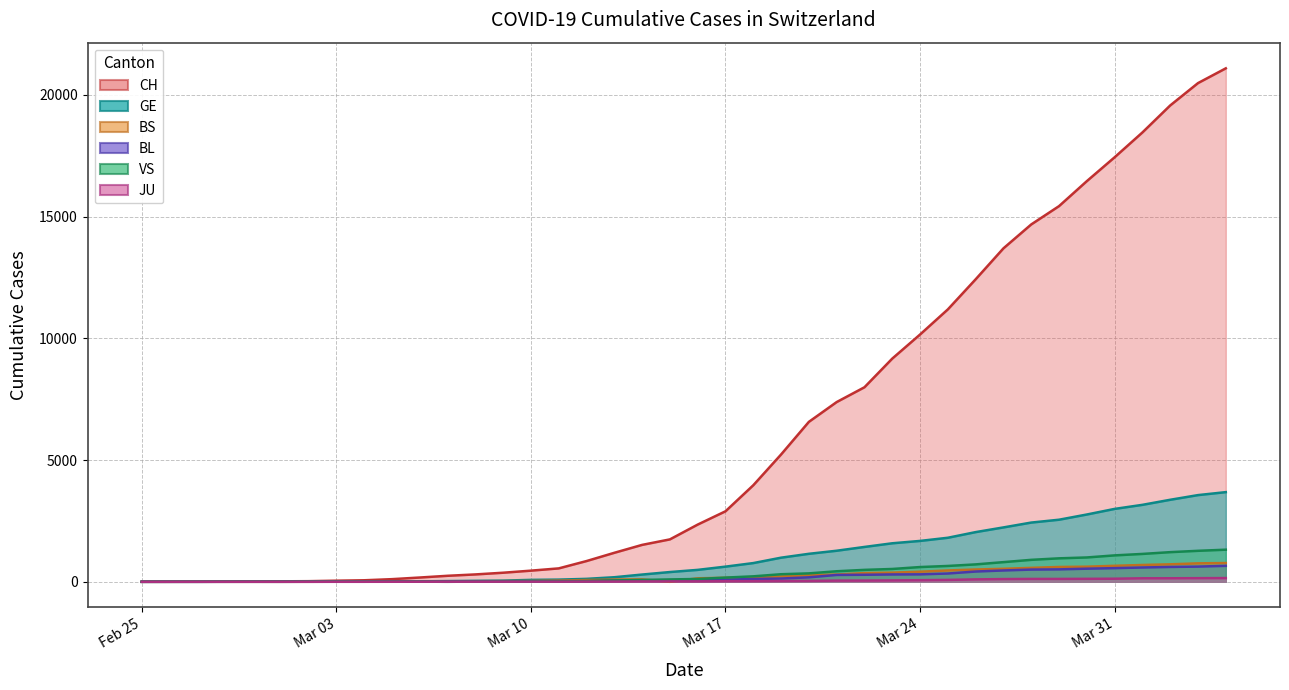

What is the difference between the BS values at 2020-03-24 and 2020-03-12?

341